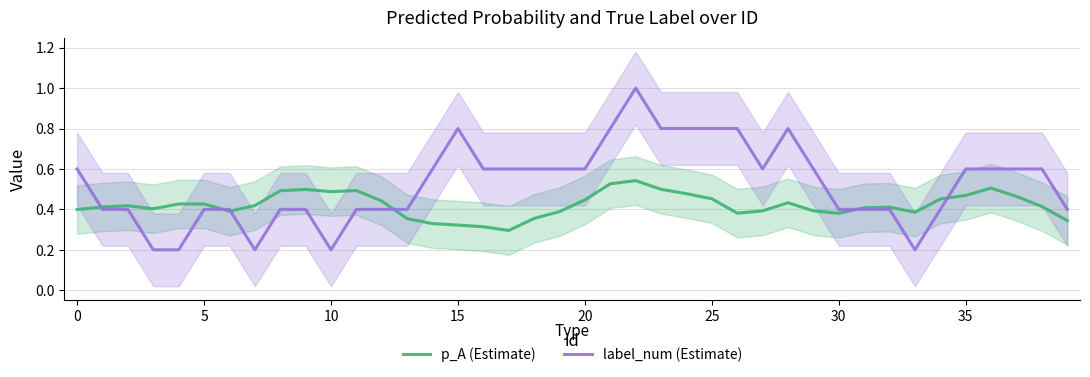

What is the difference between the second highest and minimum values in the p_A (Estimate) series?

0.2